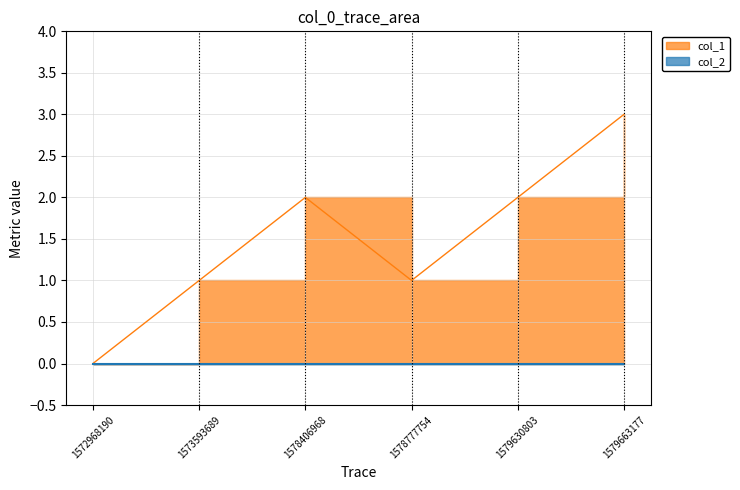

Reading left to right, what are all the values shown in this chart?

1572968190=0	1573593689=1	1578406968=2	1578777754=1	1579630803=2	1579663177=3